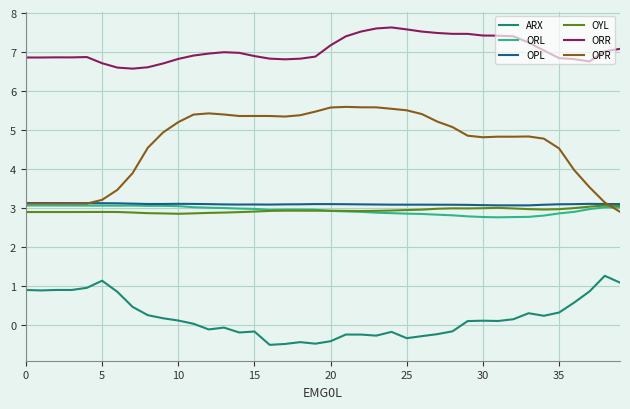

What is the sum of all OPR values?

185.6